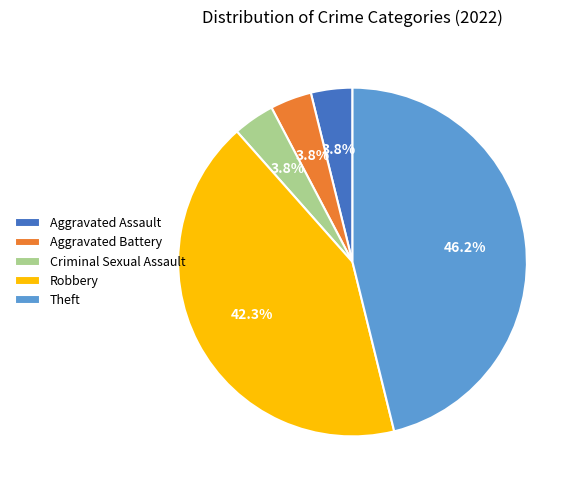

What percentage is the Aggravated Assault slice, to the nearest percent?

4%